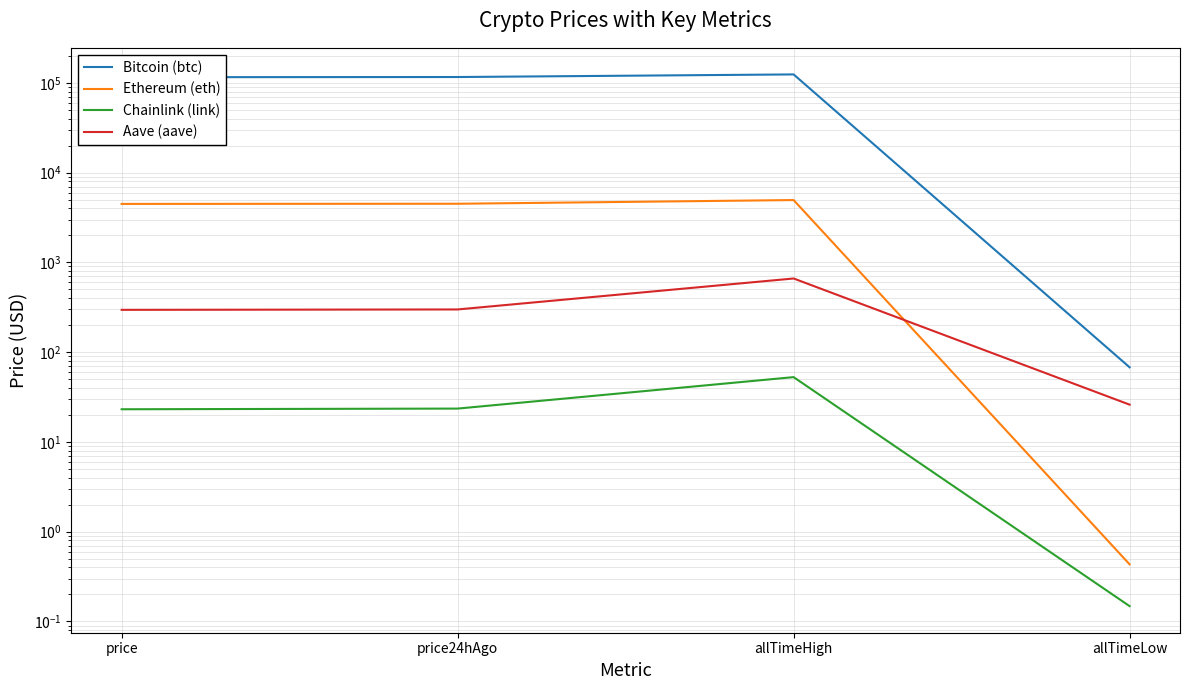

What is the spread (max minus min) of values at price?

115524.9